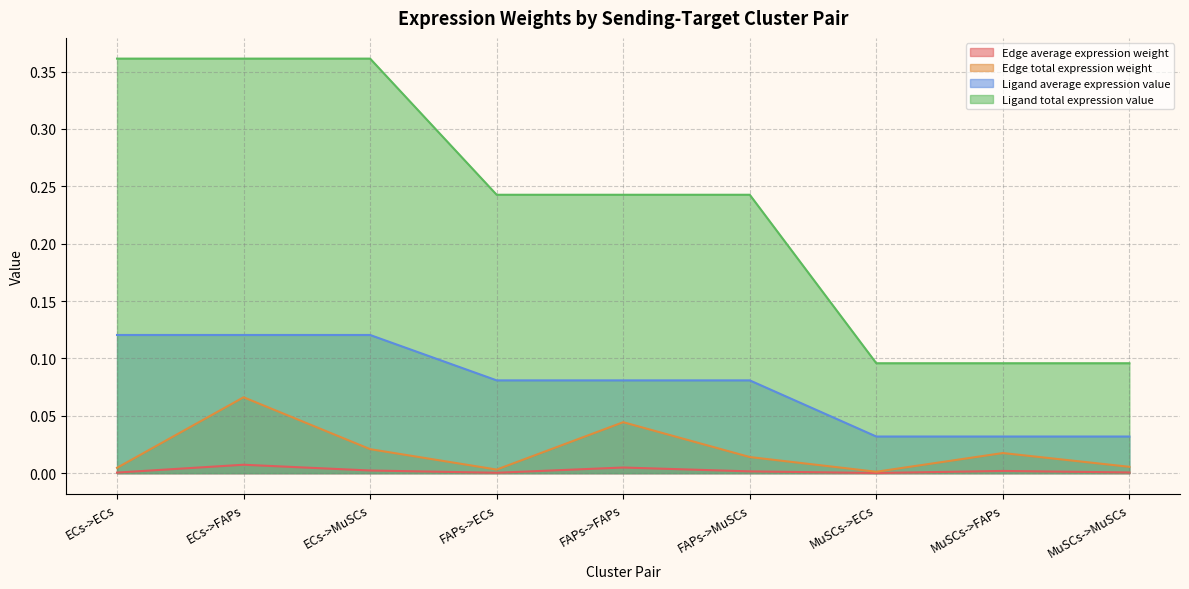

How many lines are shown in the chart?

4